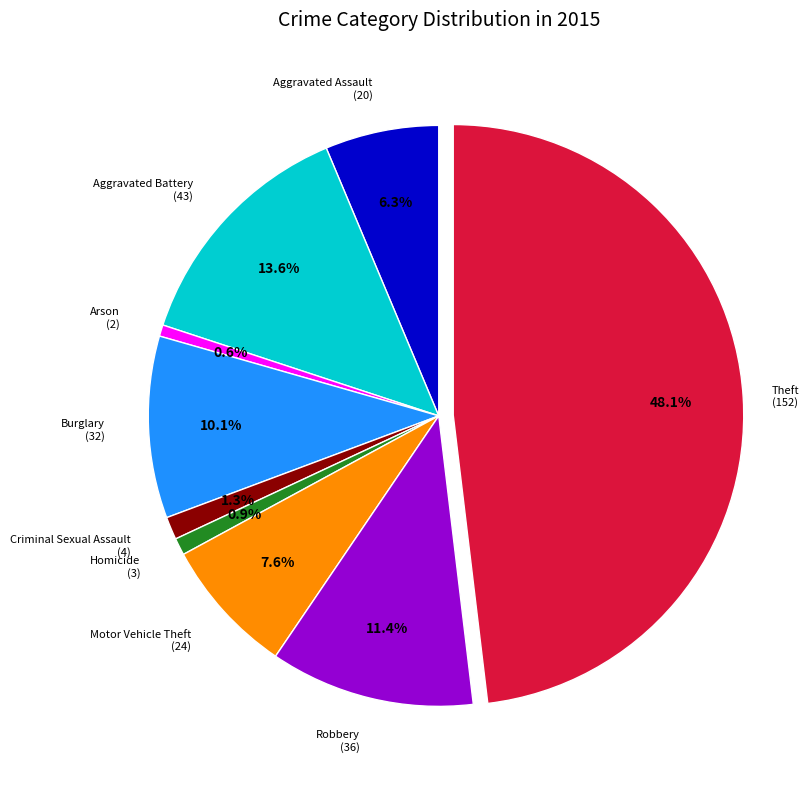

Is there a majority slice in this chart?

No